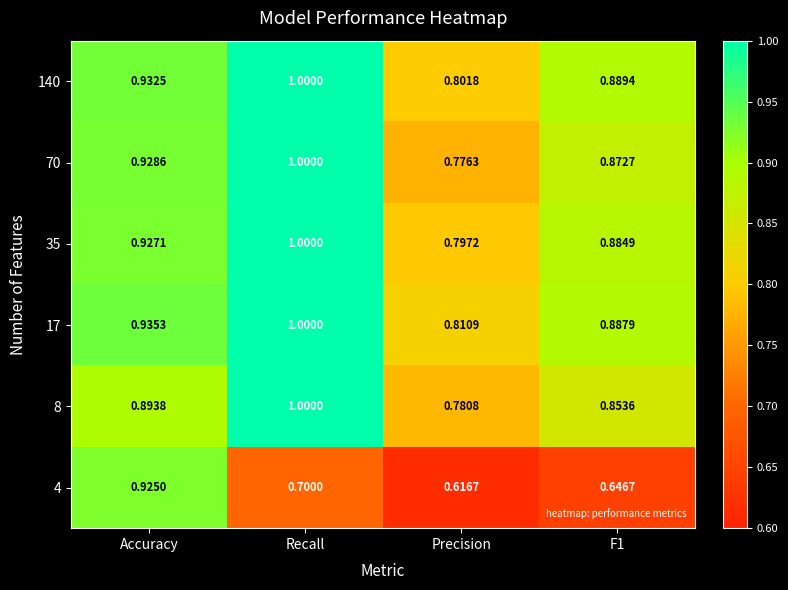

Which category has the lowest value in the 17 series?

Precision